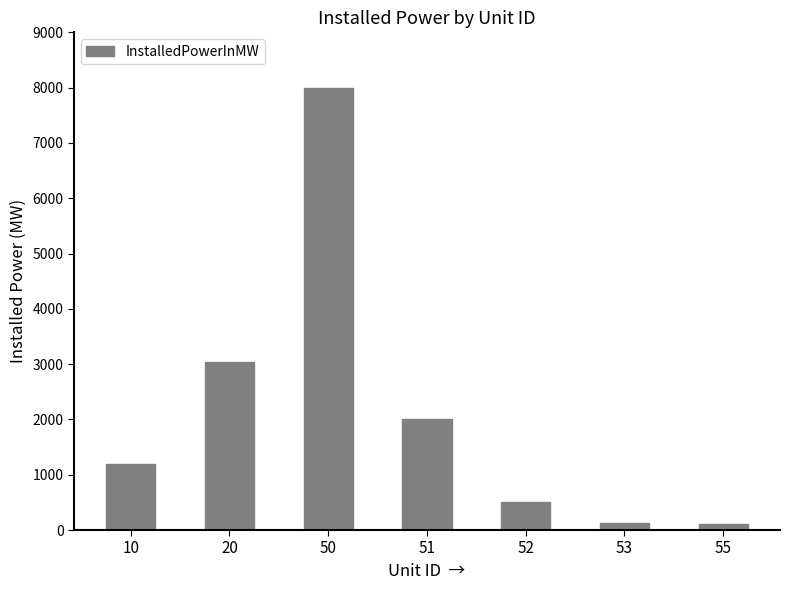

What is the difference between the maximum and minimum values?

7898